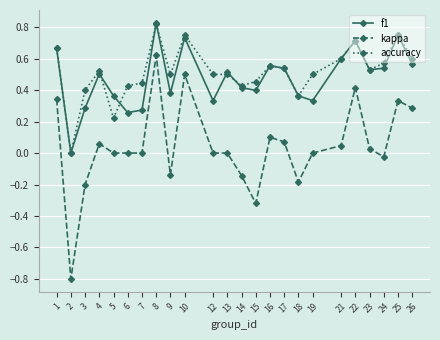

What is the total value across all series at 26?

1.5